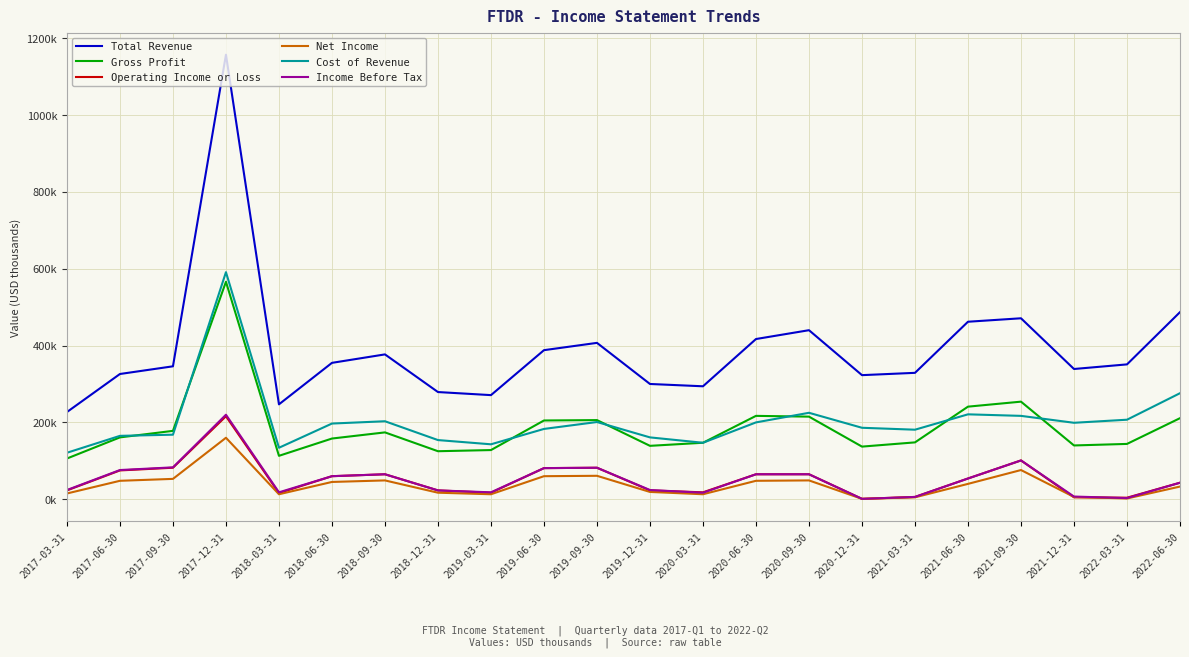

True or false: Cost of Revenue has a value of 121715 at 2021-09-30.

False